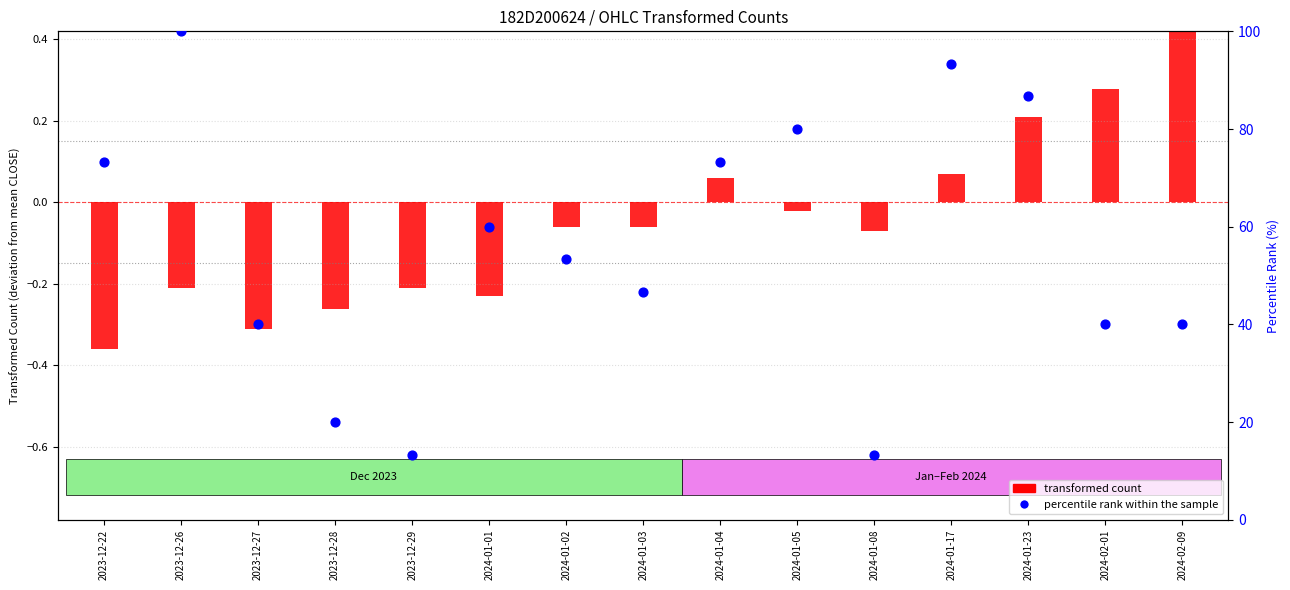

What is the total value across all series at 2023-12-22?

73.0